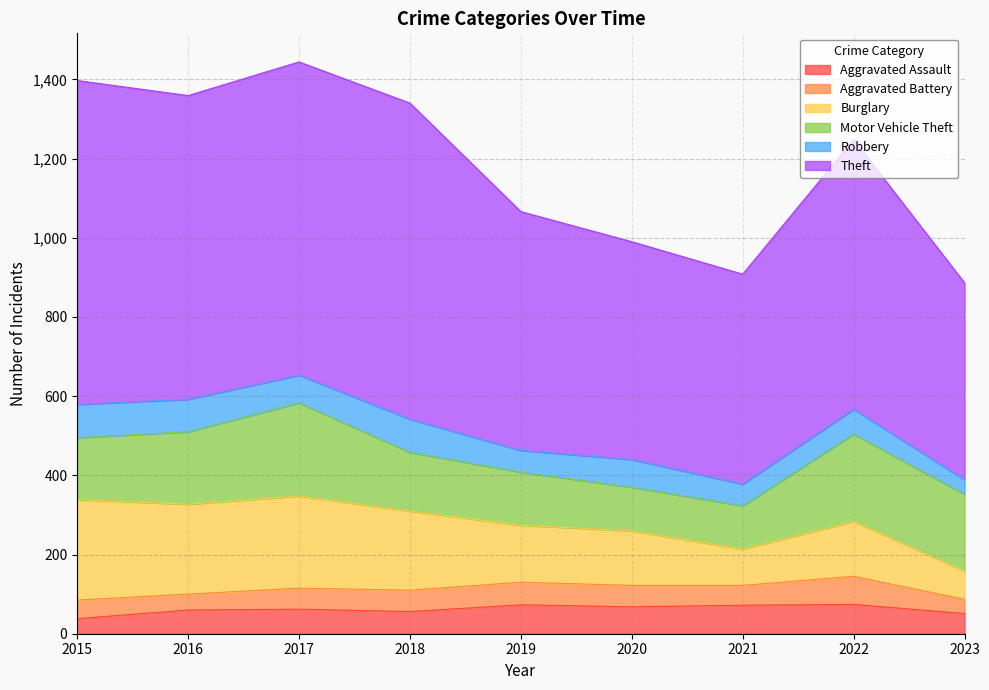

Reading left to right, transcribe all the data shown in this chart.

Aggravated Assault: 2015=38	2016=60	2017=62	2018=56	2019=73	2020=68	2021=72	2022=74	2023=51
Aggravated Battery: 2015=47	2016=40	2017=53	2018=54	2019=57	2020=54	2021=50	2022=71	2023=36
Burglary: 2015=254	2016=227	2017=233	2018=200	2019=144	2020=138	2021=92	2022=139	2023=71
Motor Vehicle Theft: 2015=156	2016=183	2017=235	2018=148	2019=134	2020=110	2021=109	2022=220	2023=194
Robbery: 2015=84	2016=82	2017=70	2018=84	2019=55	2020=70	2021=55	2022=63	2023=37
Theft: 2015=818	2016=767	2017=791	2018=798	2019=603	2020=550	2021=530	2022=681	2023=497